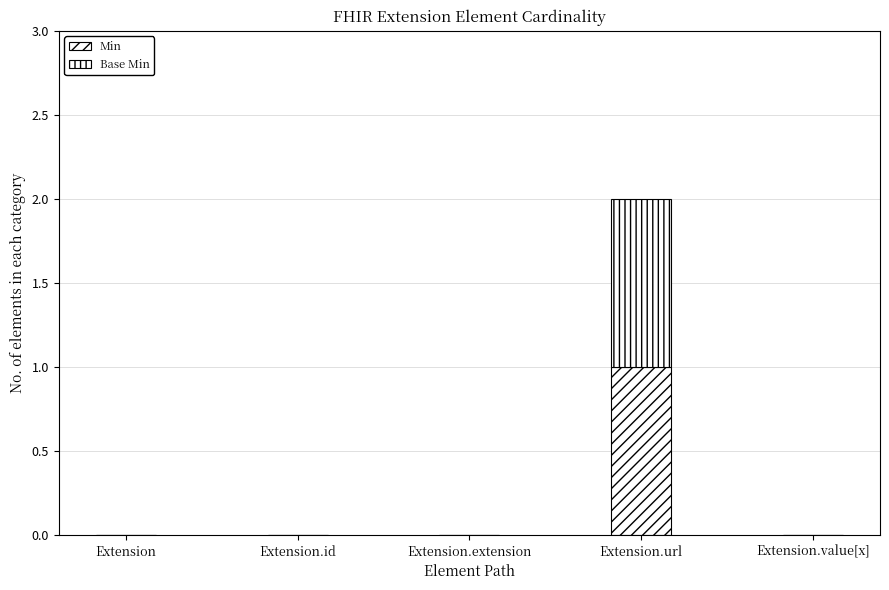

Count the Min values in the range 0 to 1.

5